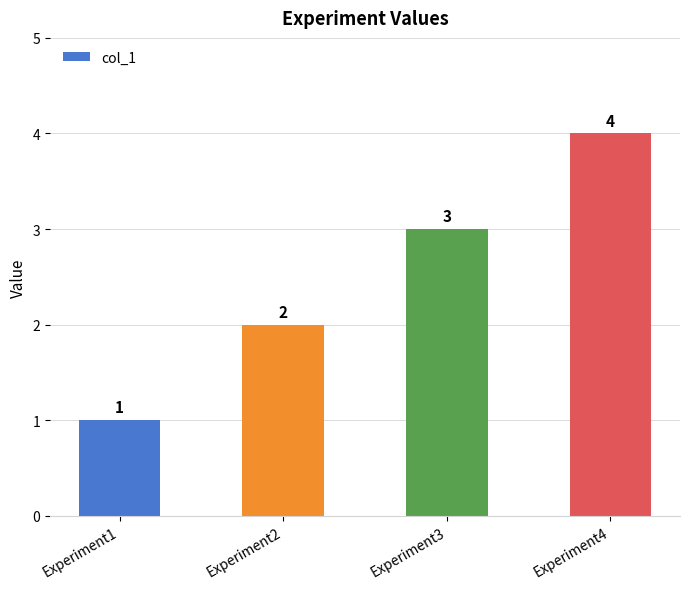

What is the value of the 2nd bar from the left?

2